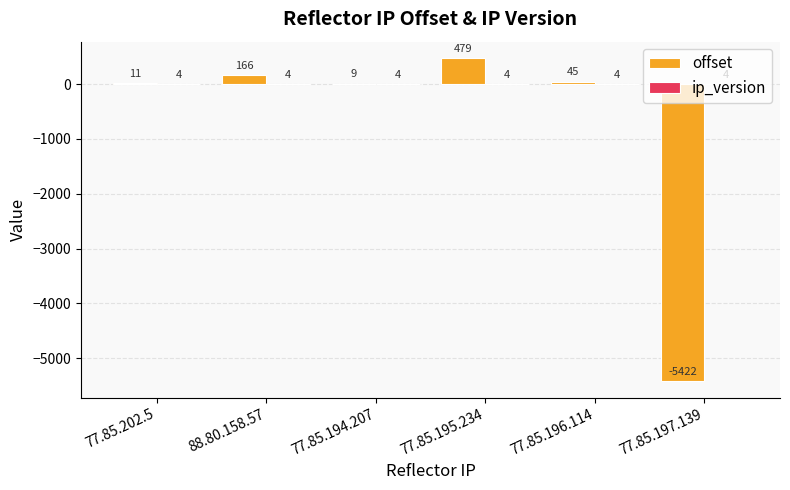

How many groups of bars are there?

6